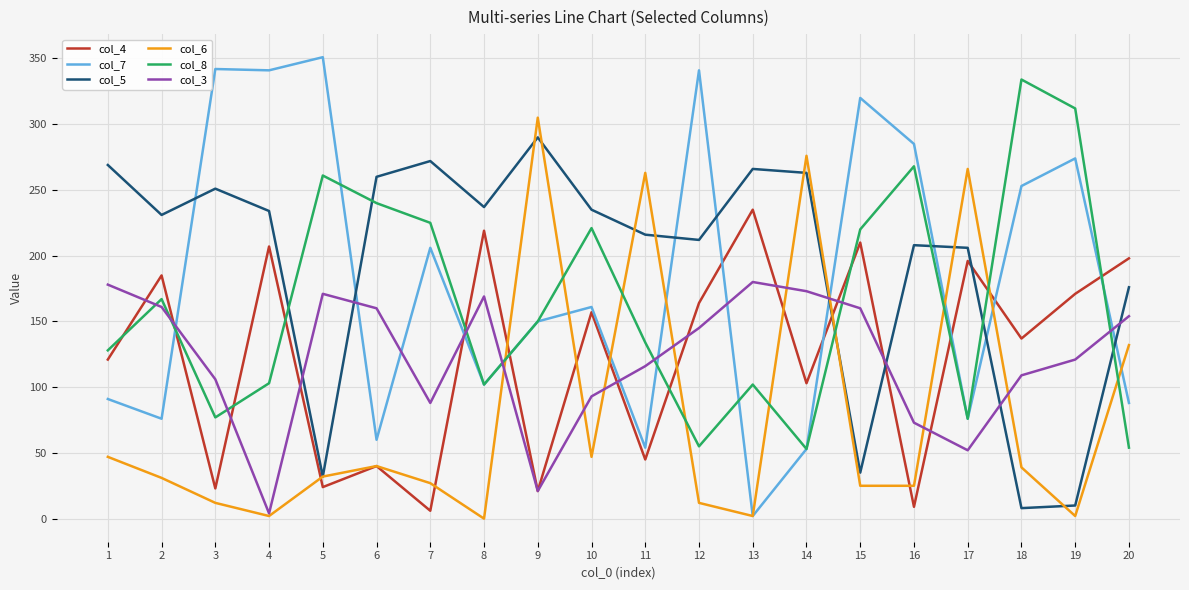

Is it true that col_5 equals 231 at 2?

True